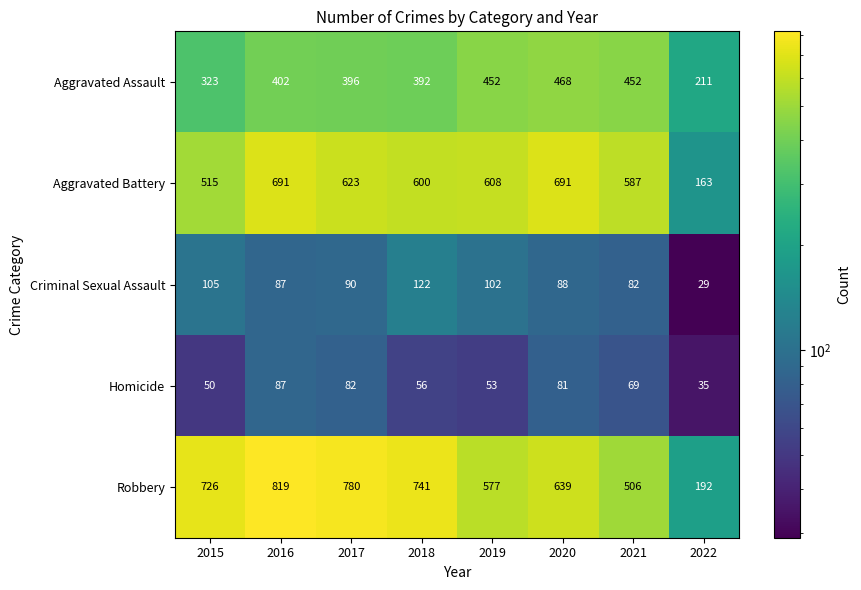

What is the difference between the maximum and minimum values in the Criminal Sexual Assault series?

93